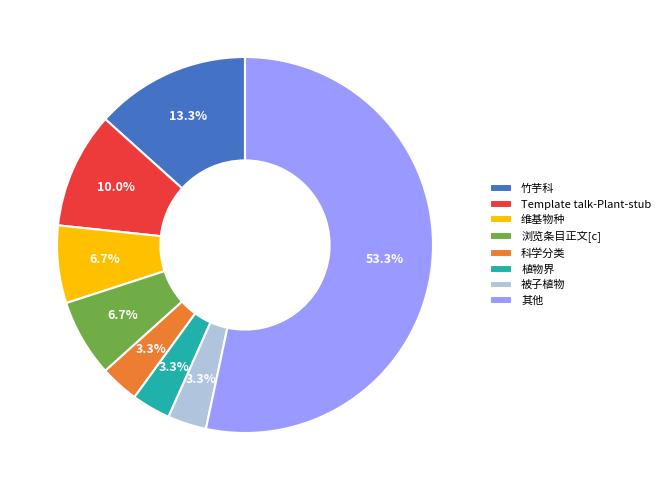

What portion of the pie excludes 维基物种?

93.3%